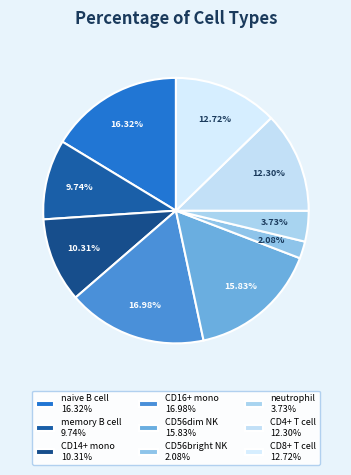

How many slices are in this pie chart?

9